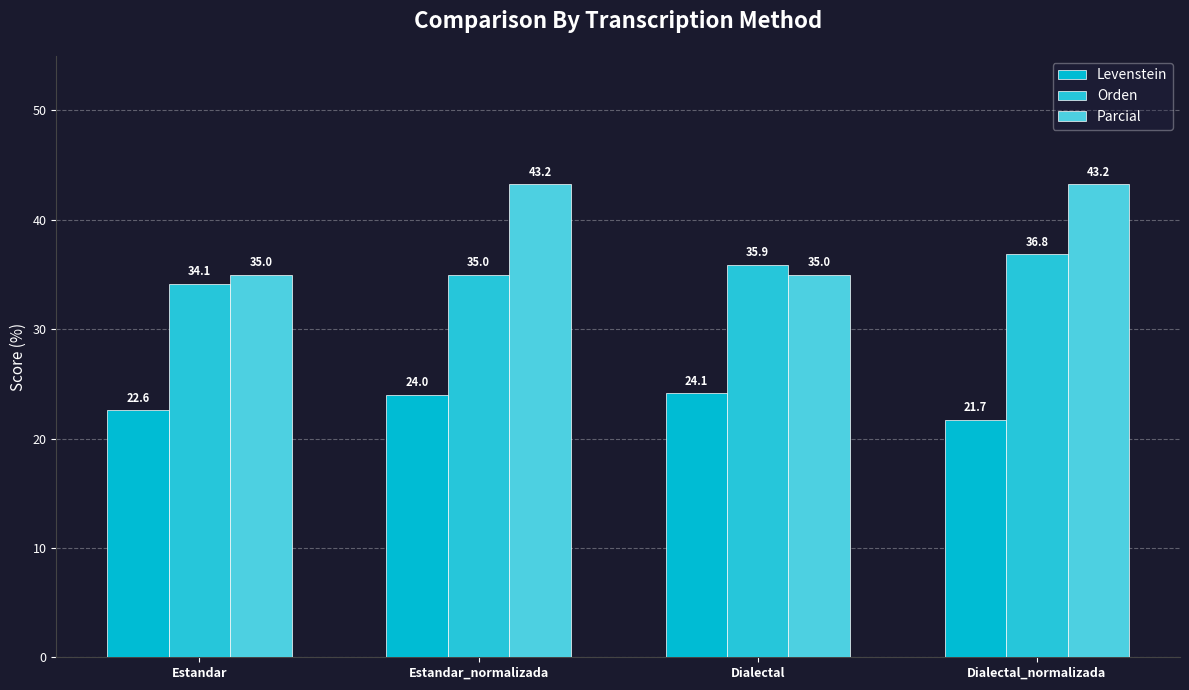

List the series in order of their peak value, lowest first.

Levenstein, Orden, Parcial